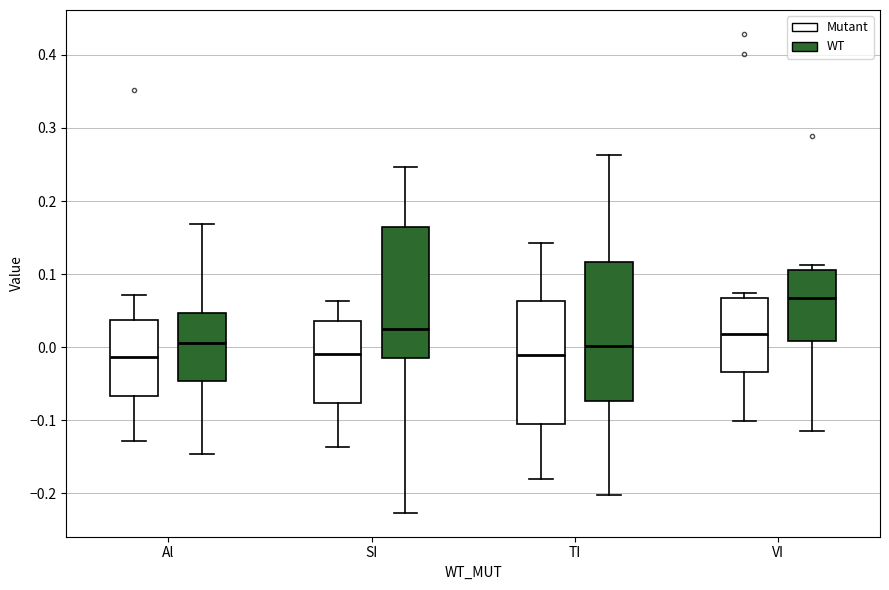

Reading left to right, read every box against the y-axis: the position of its median line, the range the box covers, and the ends of its whiskers. The values are not printed on the chart, so give them approximately, as read against the axis.

Al (Mutant): median -0.01, box -0.07 to 0.04, whiskers -0.13 to 0.07
Al (WT): median 0.01, box -0.05 to 0.05, whiskers -0.15 to 0.17
SI (Mutant): median -0.01, box -0.08 to 0.04, whiskers -0.14 to 0.06
SI (WT): median 0.03, box -0.02 to 0.16, whiskers -0.23 to 0.25
TI (Mutant): median -0.01, box -0.11 to 0.06, whiskers -0.18 to 0.14
TI (WT): median 0.00, box -0.07 to 0.12, whiskers -0.20 to 0.26
VI (Mutant): median 0.02, box -0.03 to 0.07, whiskers -0.10 to 0.07 (just above the box's upper edge)
VI (WT): median 0.07, box 0.01 to 0.11, whiskers -0.11 to 0.11 (just above the box's upper edge)